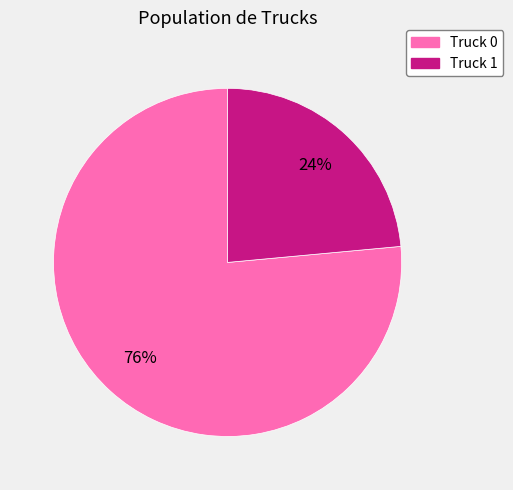

To the nearest percent, what portion does Truck 1 represent?

24%